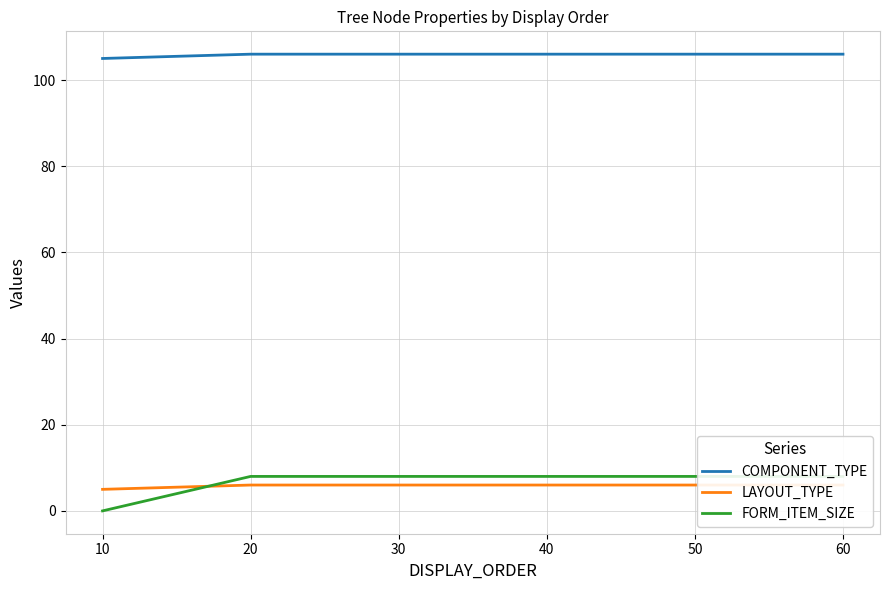

What is the maximum value shown in the chart?

106